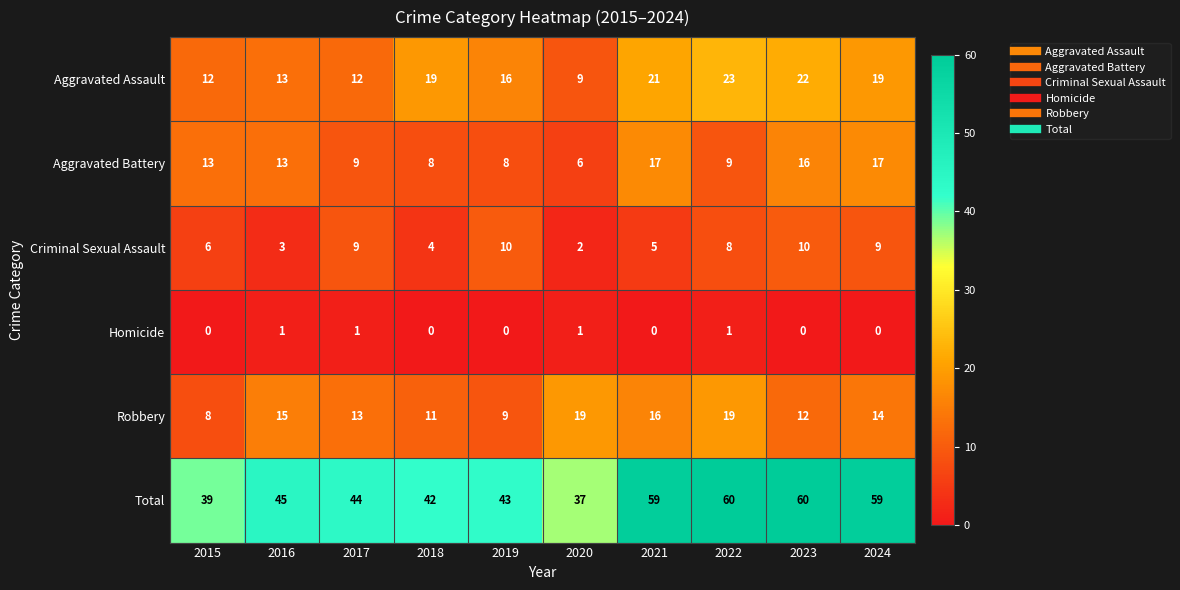

List the series in order of their peak value, highest first.

Total, Aggravated Assault, Robbery, Aggravated Battery, Criminal Sexual Assault, Homicide